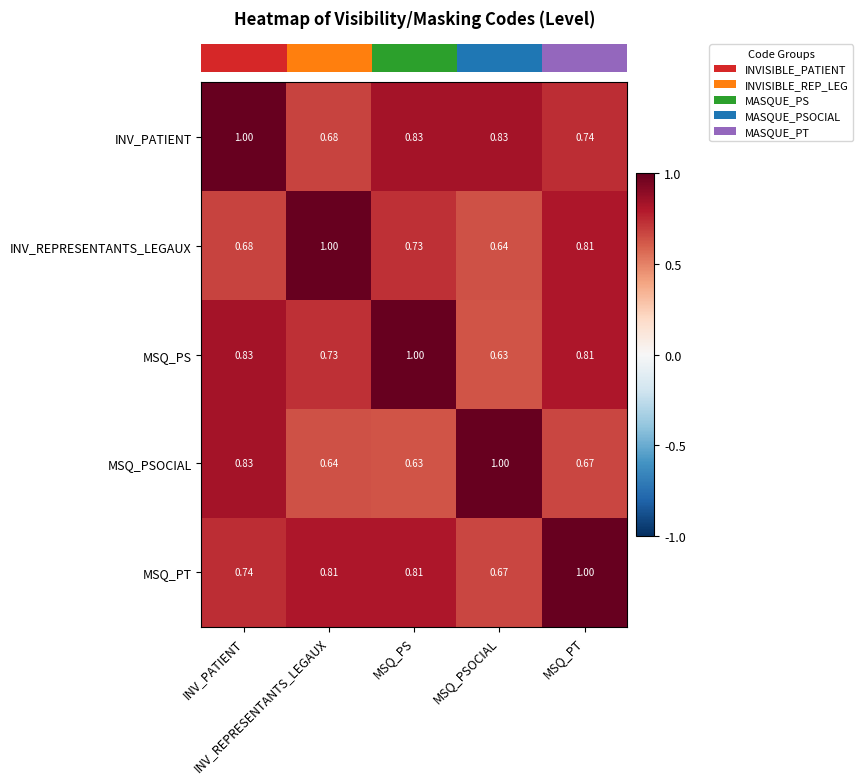

Reading left to right, what are all the values shown in this chart?

row_0: INV_PATIENT=1.0	INV_REPRESENTANTS_LEGAUX=0.7	MSQ_PS=0.8	MSQ_PSOCIAL=0.8	MSQ_PT=0.7
row_1: INV_PATIENT=0.7	INV_REPRESENTANTS_LEGAUX=1.0	MSQ_PS=0.7	MSQ_PSOCIAL=0.6	MSQ_PT=0.8
row_2: INV_PATIENT=0.8	INV_REPRESENTANTS_LEGAUX=0.7	MSQ_PS=1.0	MSQ_PSOCIAL=0.6	MSQ_PT=0.8
row_3: INV_PATIENT=0.8	INV_REPRESENTANTS_LEGAUX=0.6	MSQ_PS=0.6	MSQ_PSOCIAL=1.0	MSQ_PT=0.7
row_4: INV_PATIENT=0.7	INV_REPRESENTANTS_LEGAUX=0.8	MSQ_PS=0.8	MSQ_PSOCIAL=0.7	MSQ_PT=1.0